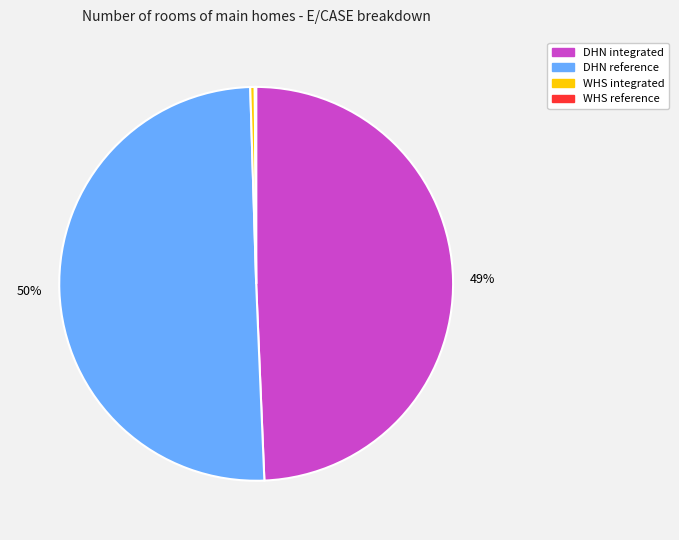

To the nearest percent, what is the difference between the WHS integrated and DHN integrated slice percentages?

49%